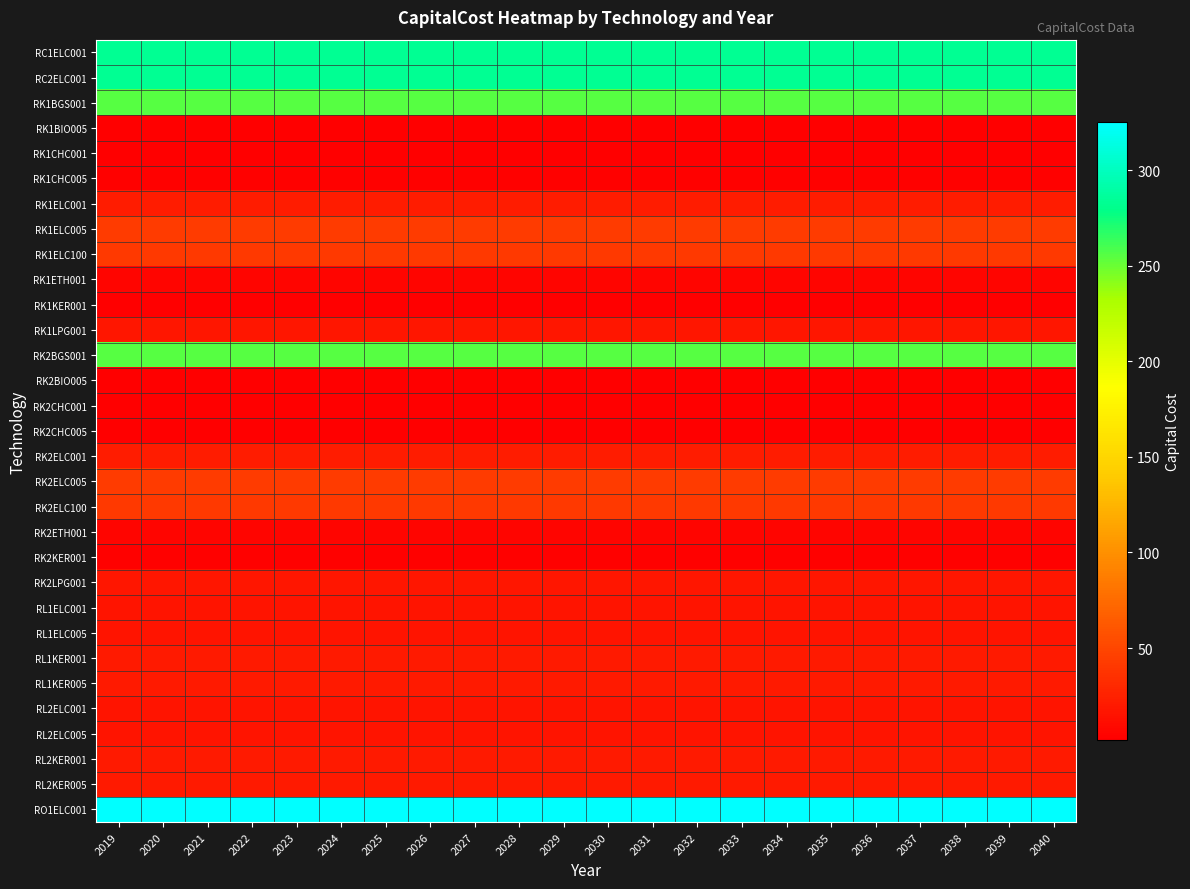

What is the total value across all series at 2039?

1824.9